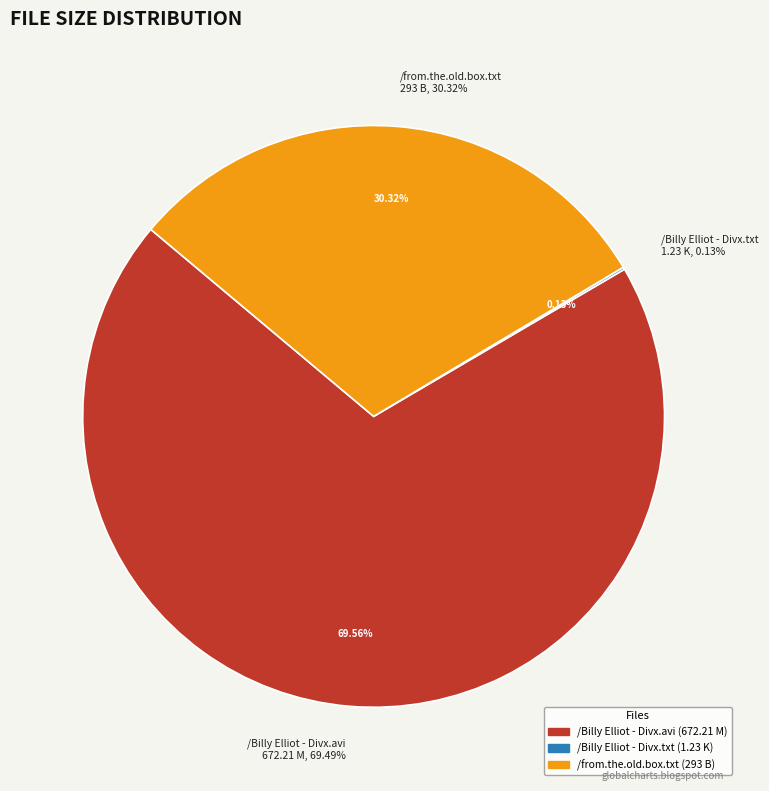

True or false: /from.the.old.box.txt accounts for 23% of the total.

False